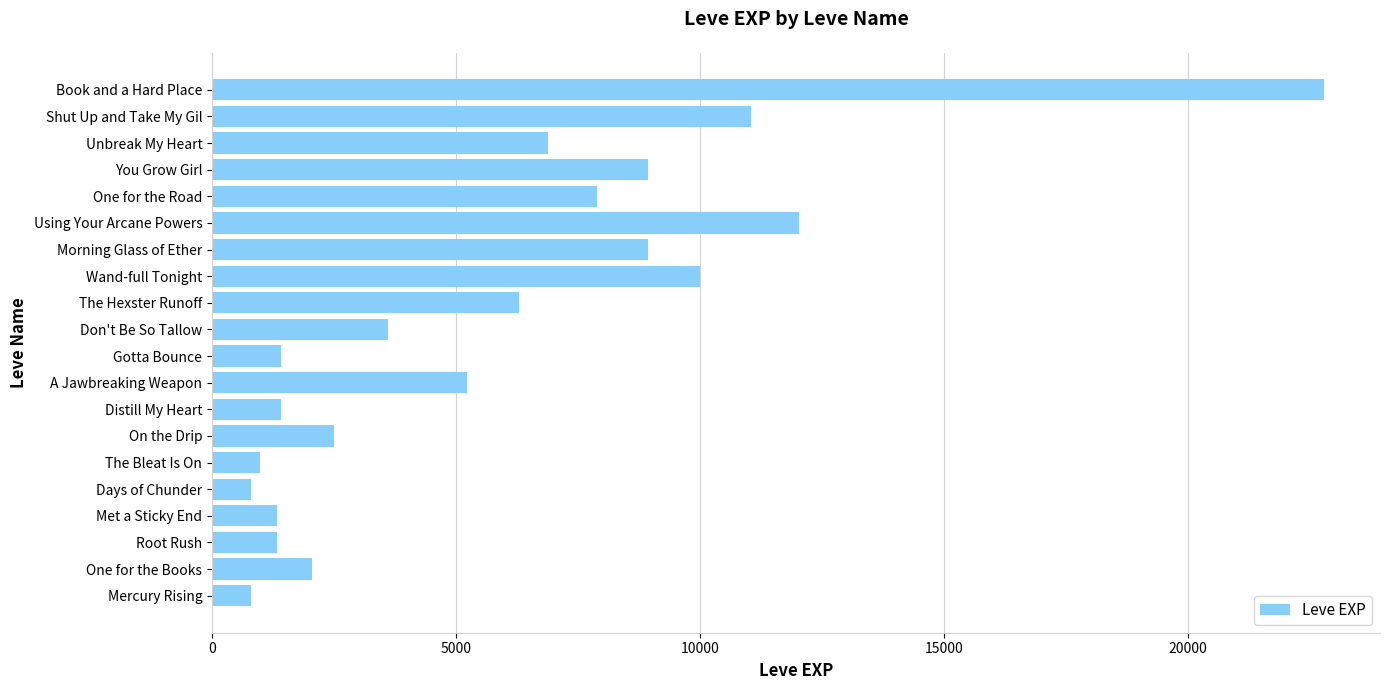

Is it true that the value at The Hexster Runoff is 3643?

False